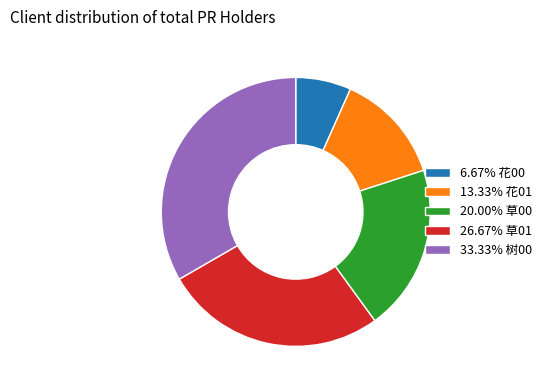

Does any single category account for the majority?

No